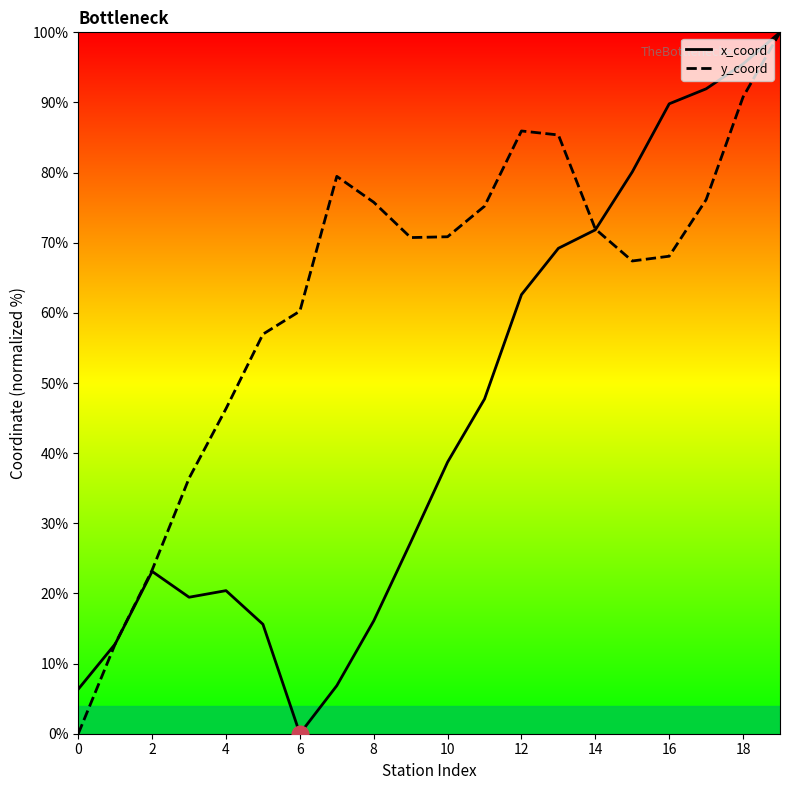

Reading right to left, transcribe all the data shown in this chart.

x_coord: 100.0	95.5	91.9	89.8	80.1	71.8	69.2	62.6	47.7	38.7	27.3	16.1	6.9	0.0	15.6	20.4	19.5	23.1	12.8	6.4
y_coord: 100.0	90.8	76.1	68.1	67.4	72.0	85.4	85.9	75.2	70.9	70.7	75.8	79.5	60.2	57.0	46.3	36.4	23.3	12.8	0.0